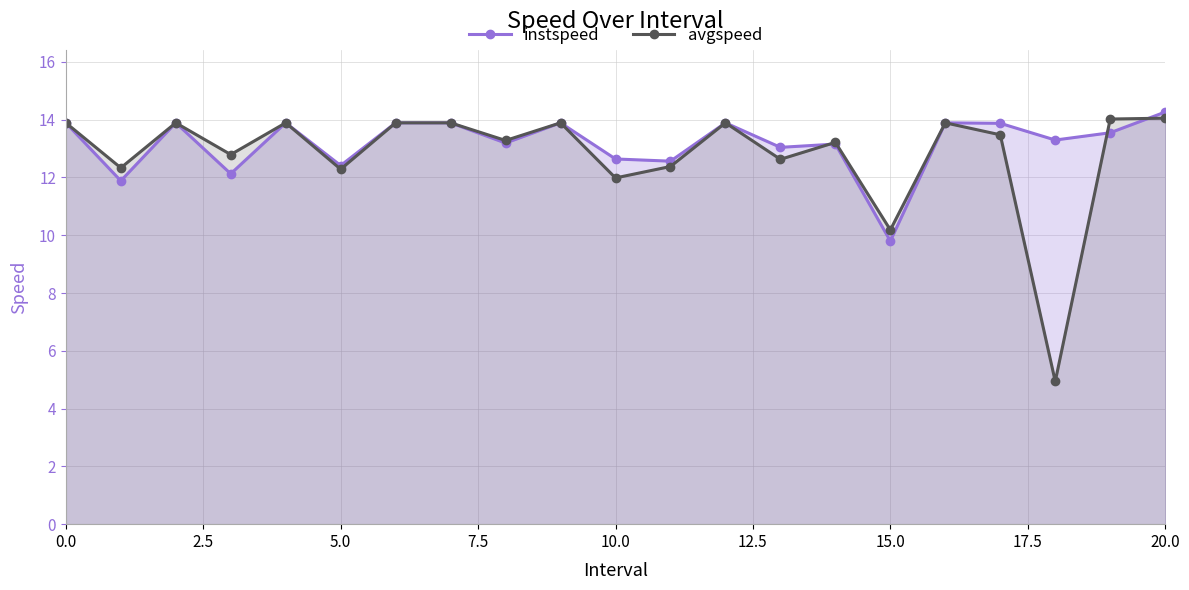

What is the minimum value for instspeed?

9.8